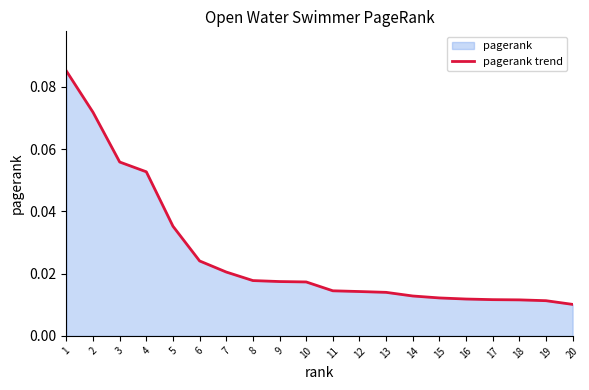

Rank the categories by value from lowest to highest.

20, 19, 18, 17, 16, 15, 14, 13, 12, 11, 10, 9, 8, 7, 6, 5, 4, 3, 2, 1